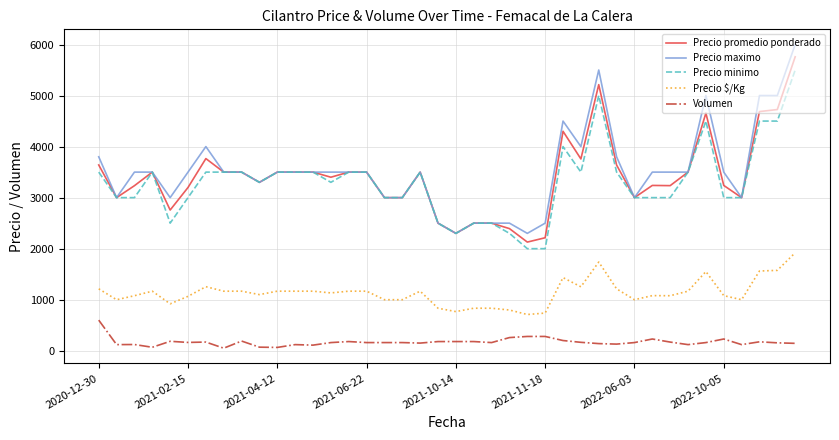

What is the minimum value shown in the chart?

50